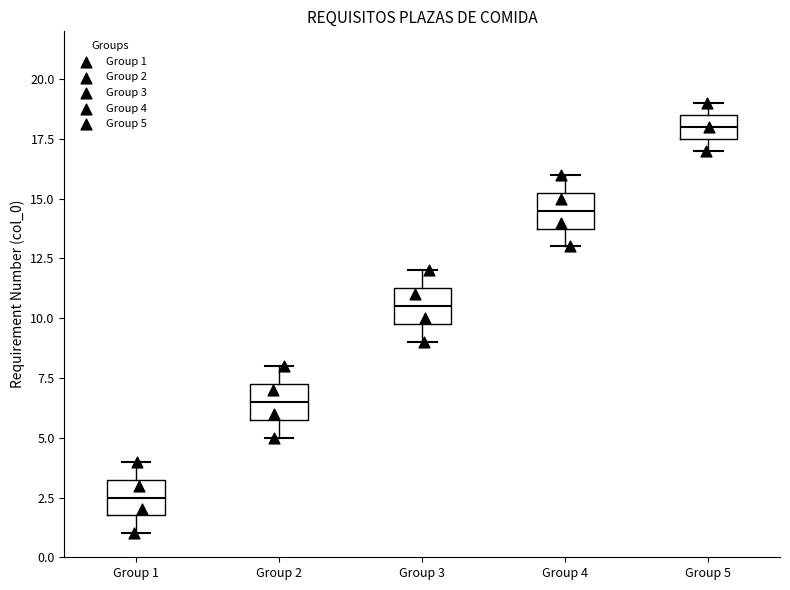

Which box's median line is the highest?

Group 5